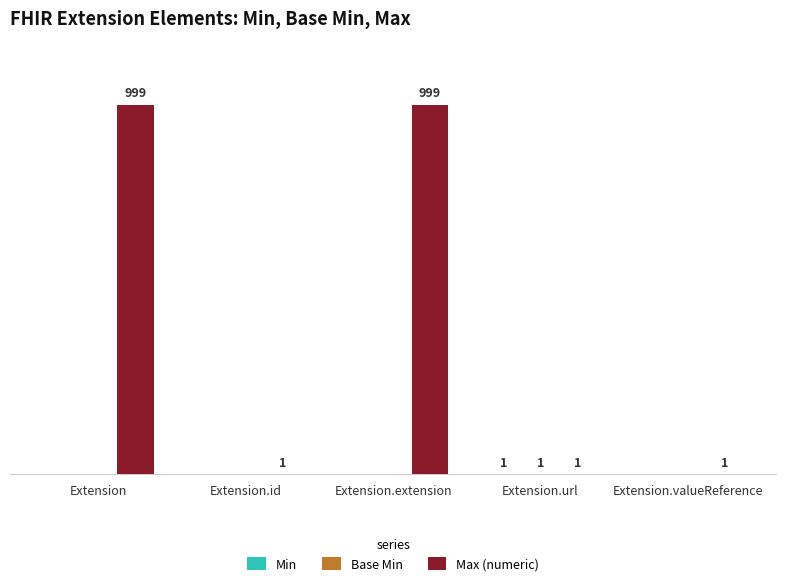

What is the total value across all series at Extension.extension?

999